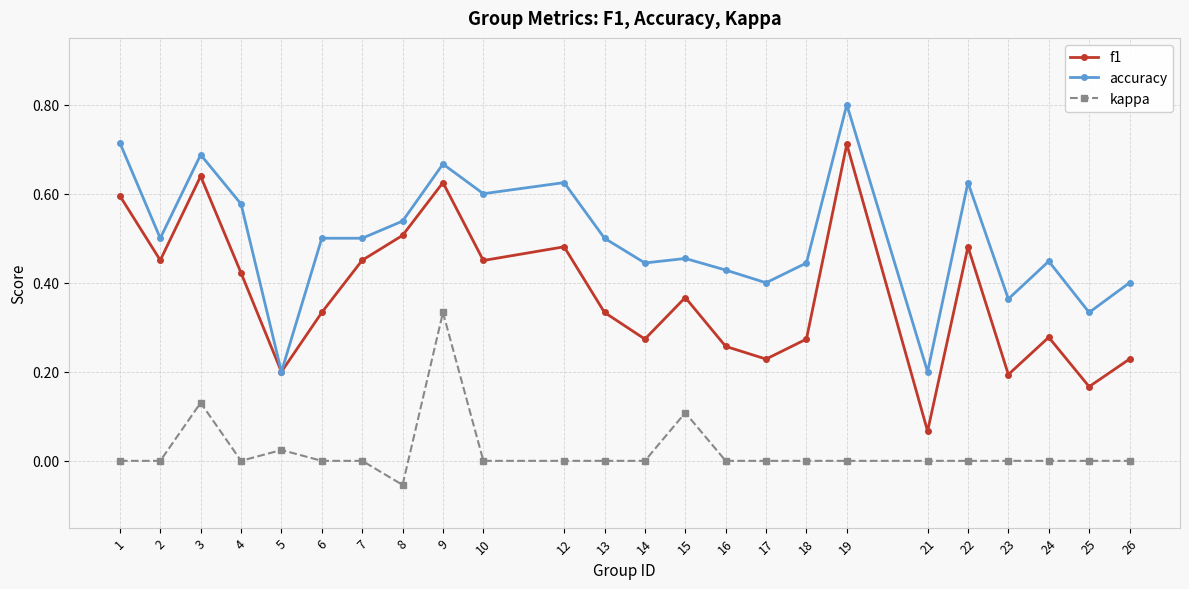

True or false: kappa has a value of -0.3 at 18.

False